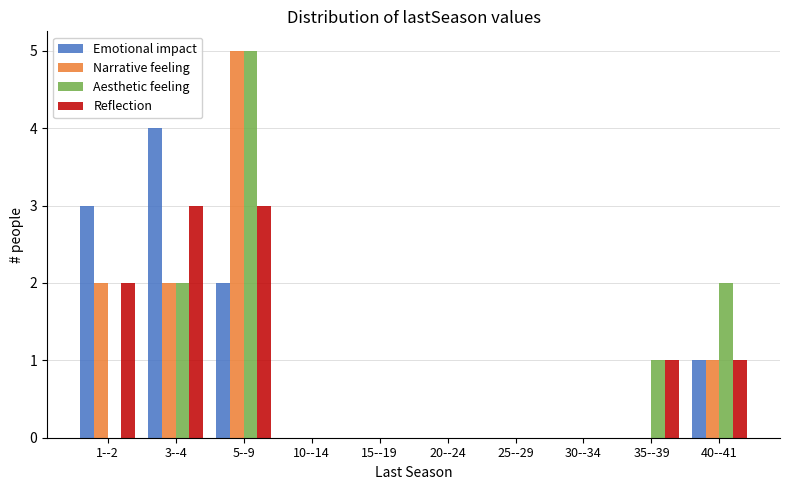

Between 1--2 and 10--14, which series saw the biggest shift?

Emotional impact